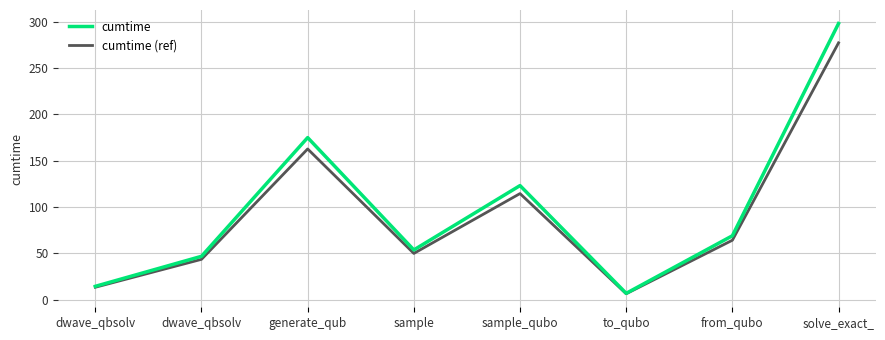

What is the total value across all series at generate_qub?

337.4